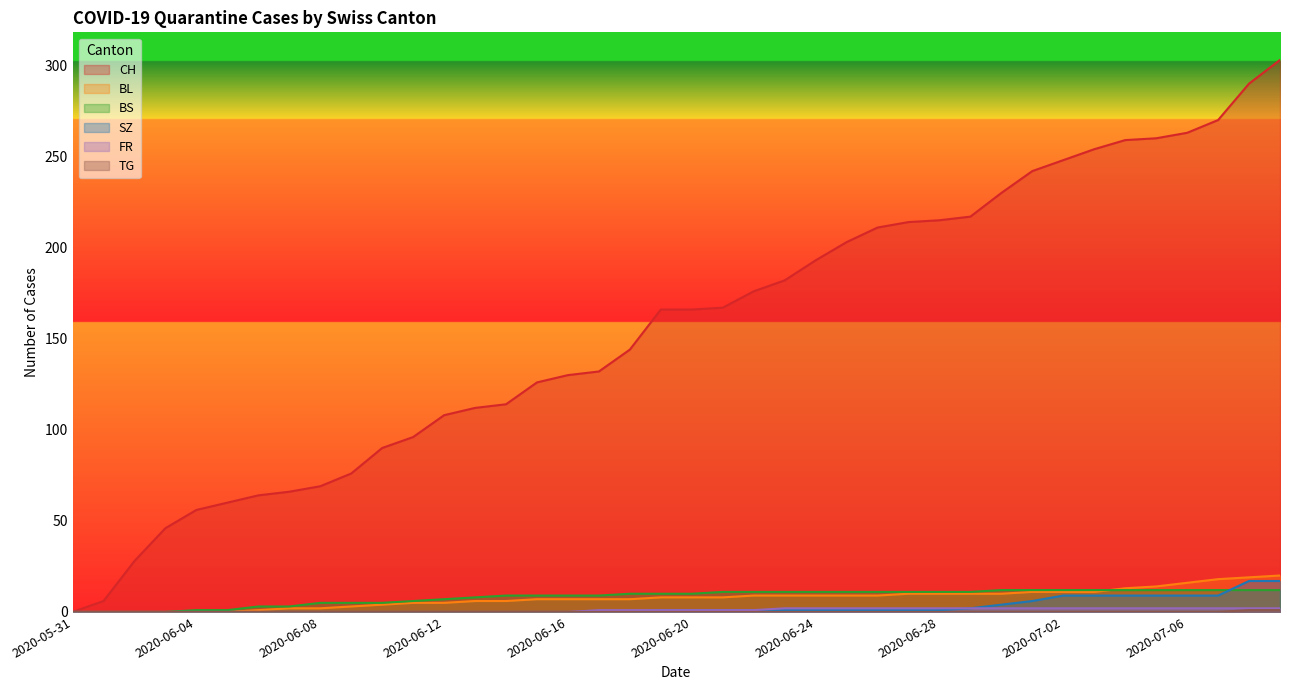

Between which two adjacent categories do BS and SZ first intersect?

2020-07-07 and 2020-07-08